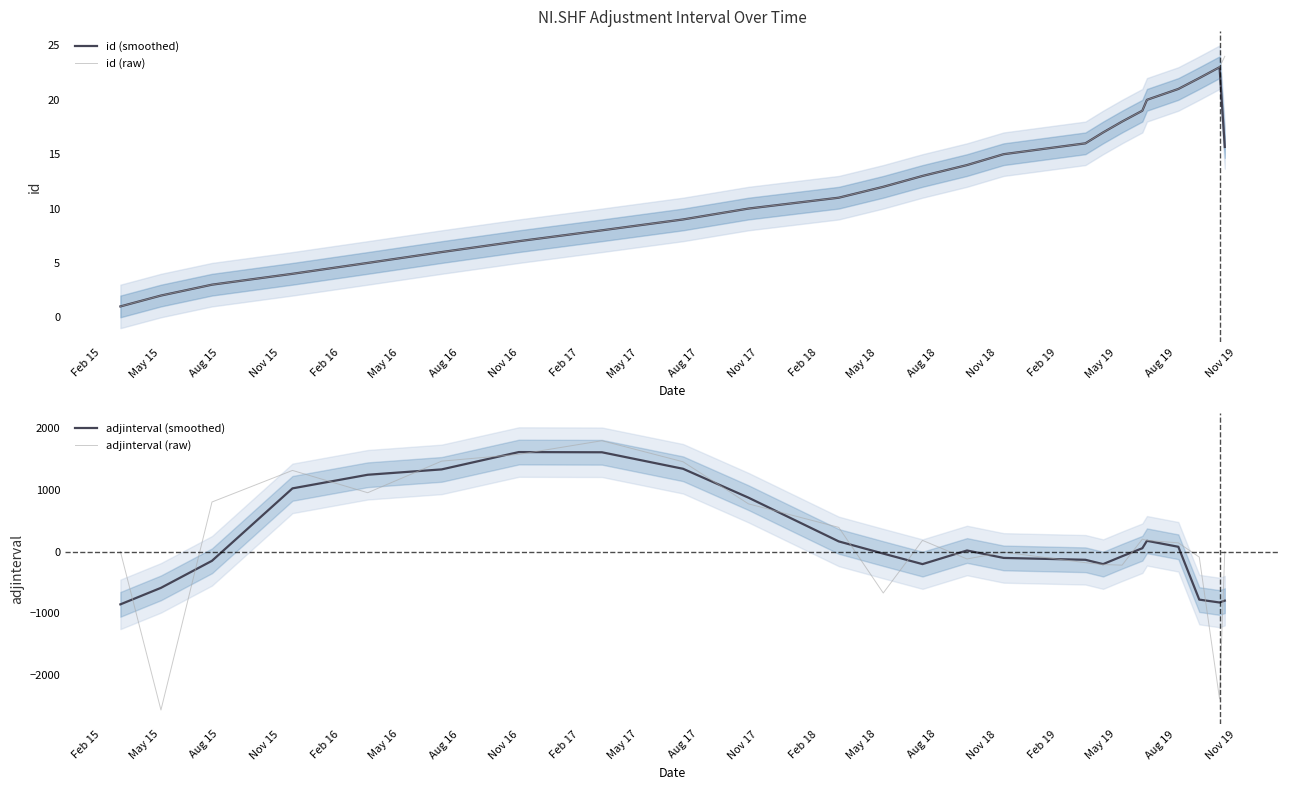

What is the value of the id (raw) point at the 4th from the left?

4.0